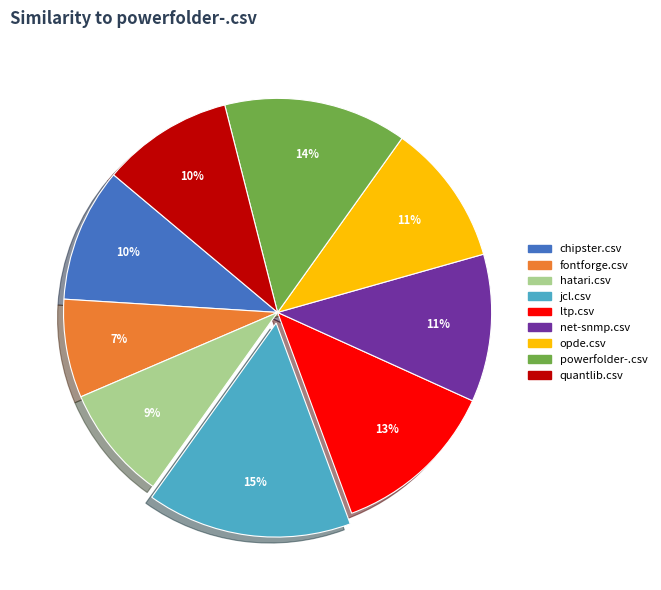

Is it true that powerfolder-.csv is 5% of the pie?

False